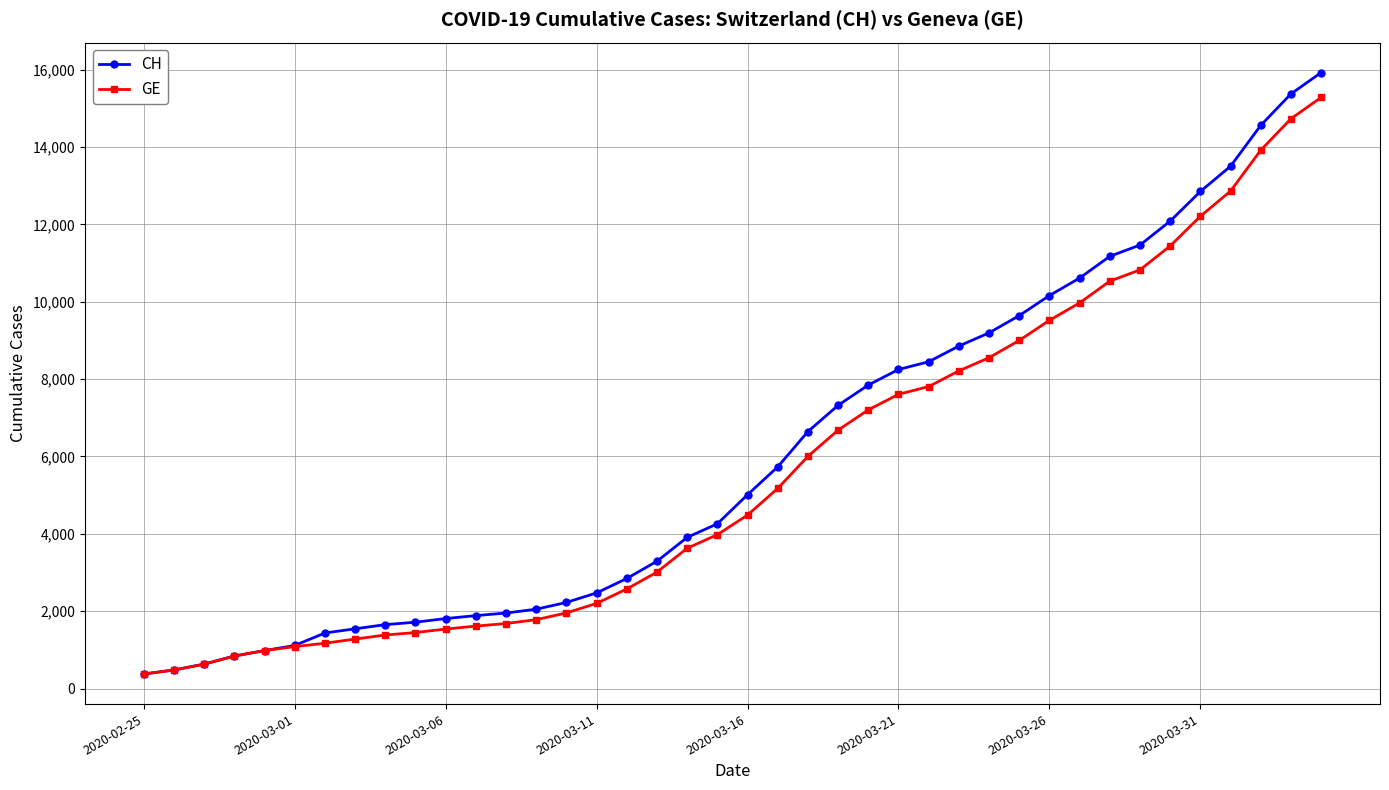

What is the value of the GE point at the 19th from the left?

3627